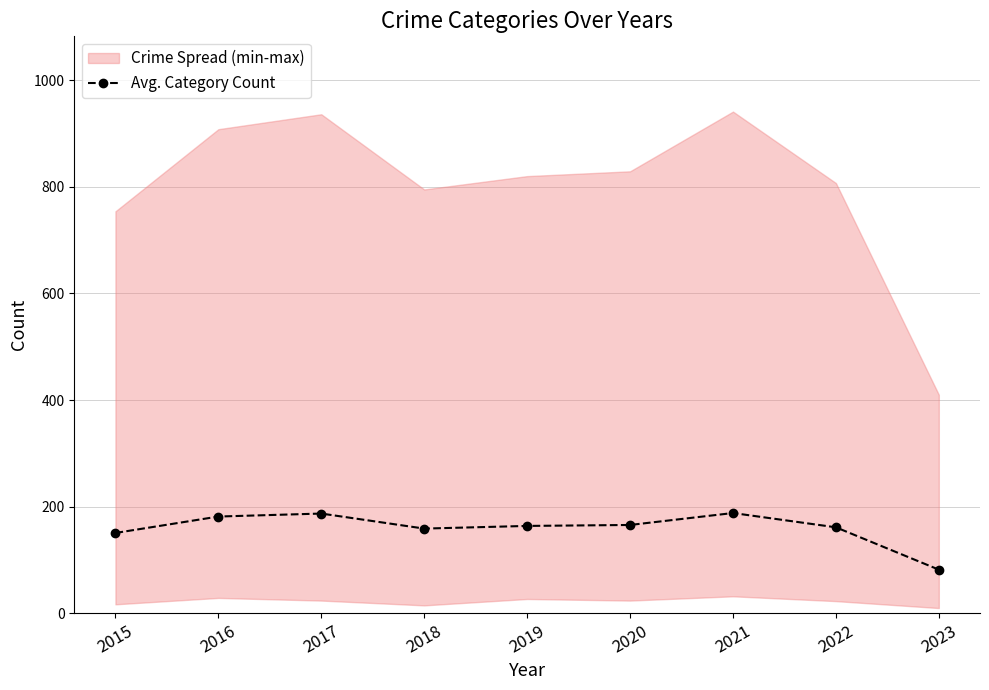

Is it true that the value at 2018 is 159.0?

True